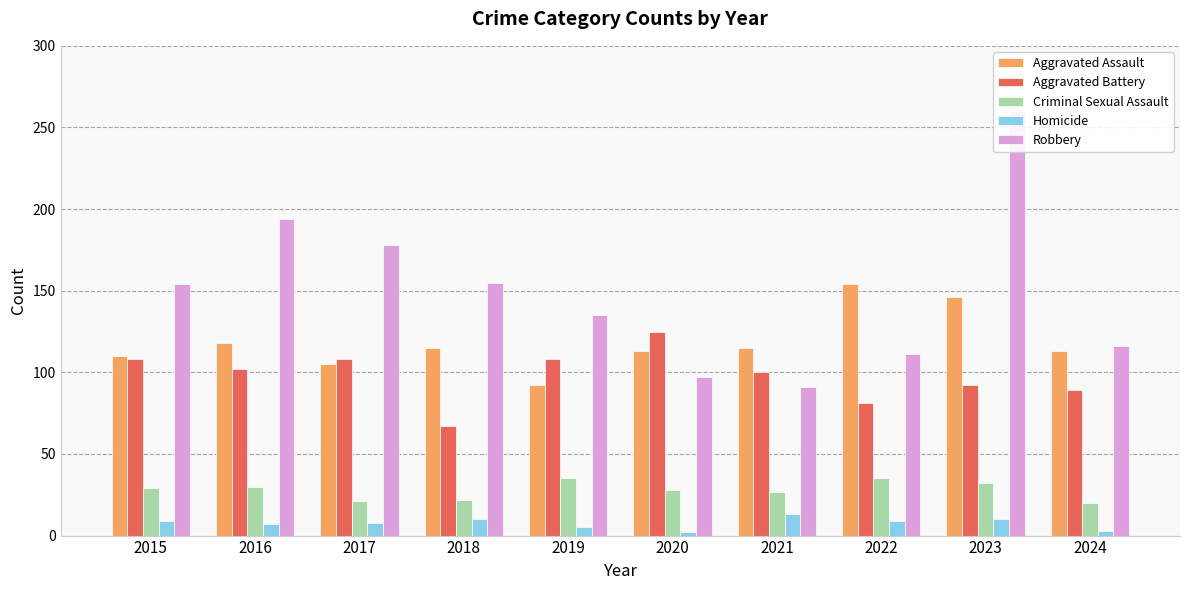

What are all the series names shown in the legend?

Aggravated Assault, Aggravated Battery, Criminal Sexual Assault, Homicide, Robbery